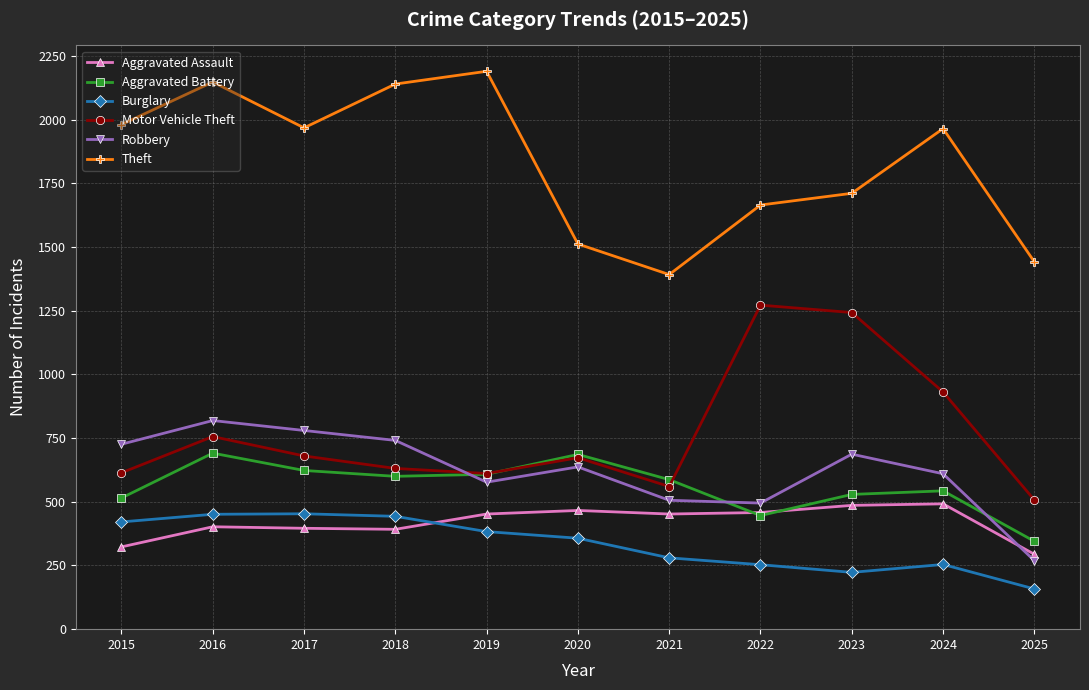

In Theft, how many points are lower than both neighbors (excluding endpoints)?

2